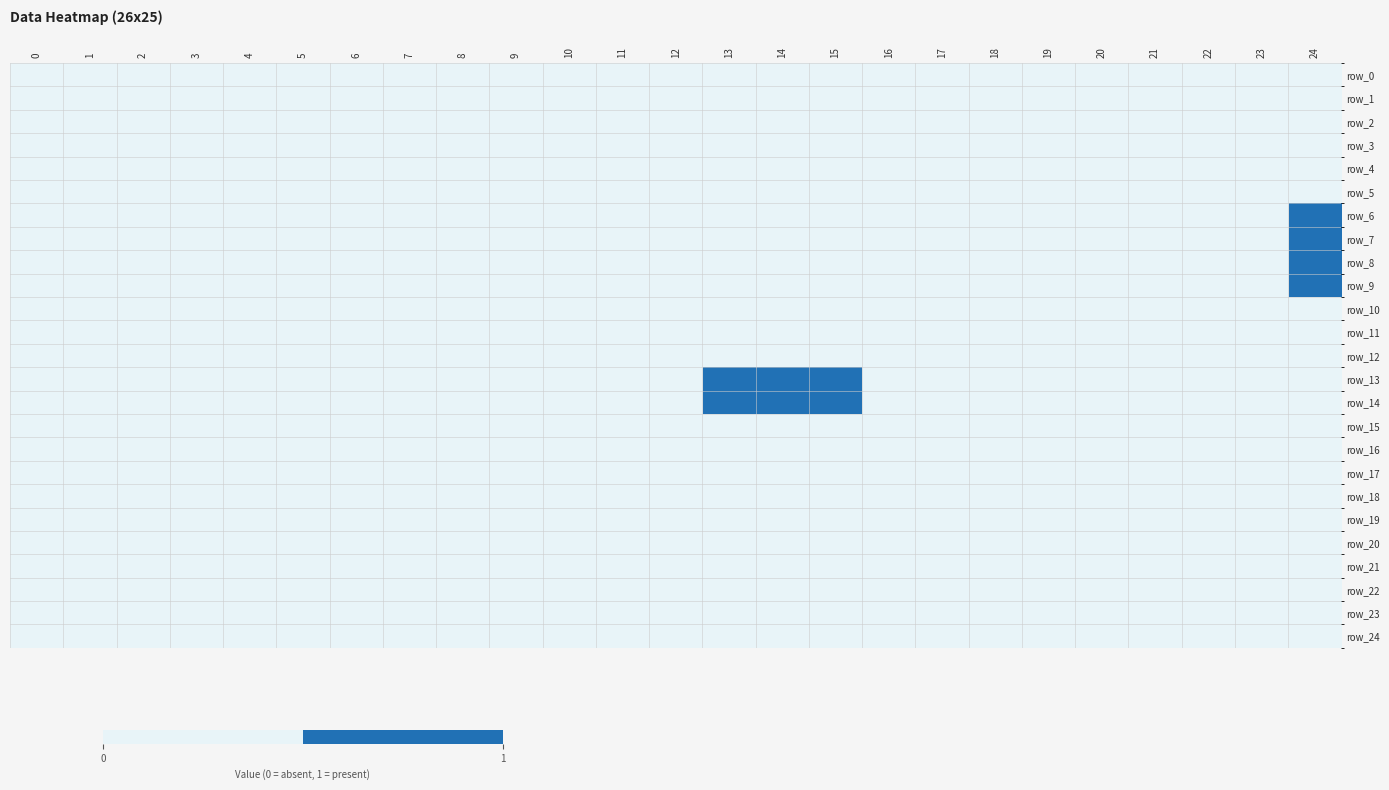

Is the value of row_8 at 2 greater than the value of row_11 at 24?

No